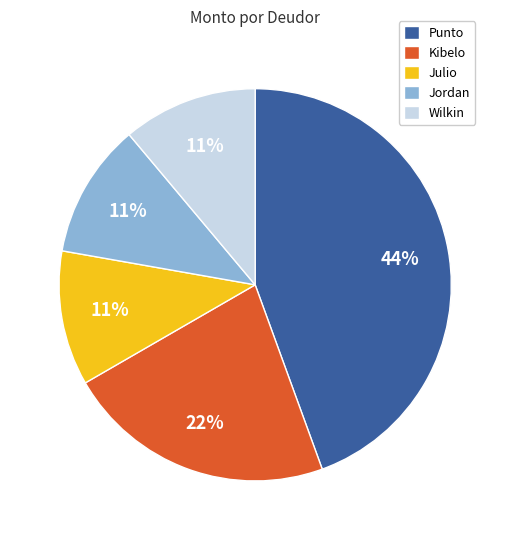

To the nearest percent, what is the combined percentage of Jordan and Punto?

56%